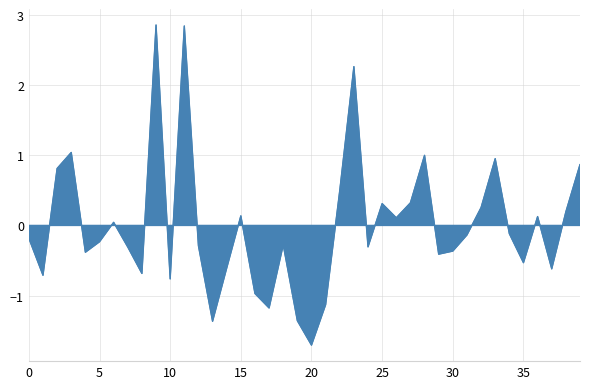

True or false: the data shows -2.1 at 2019/01/25.

False